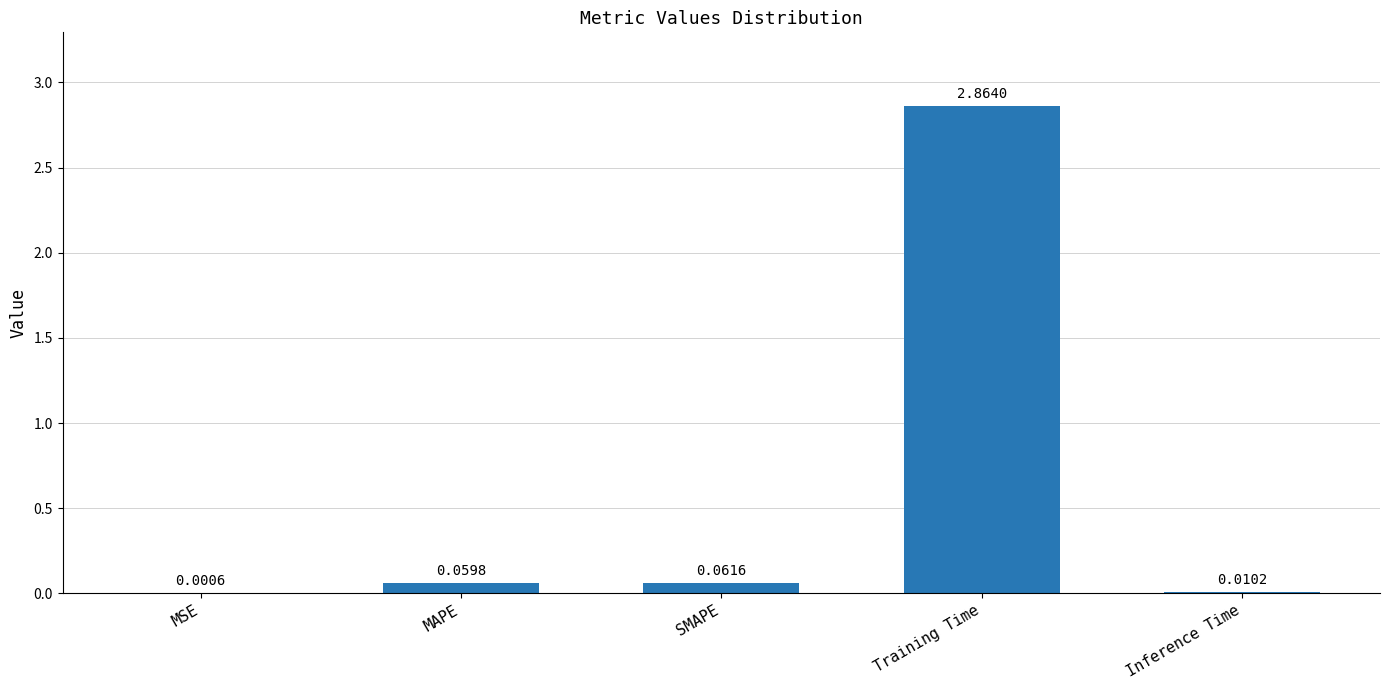

At which label is the value closest to 1?

SMAPE